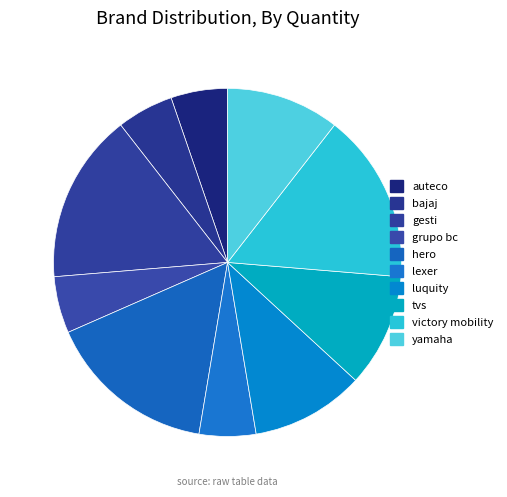

Approximately how many times larger is the value at tvs compared to grupo bc?

2.0